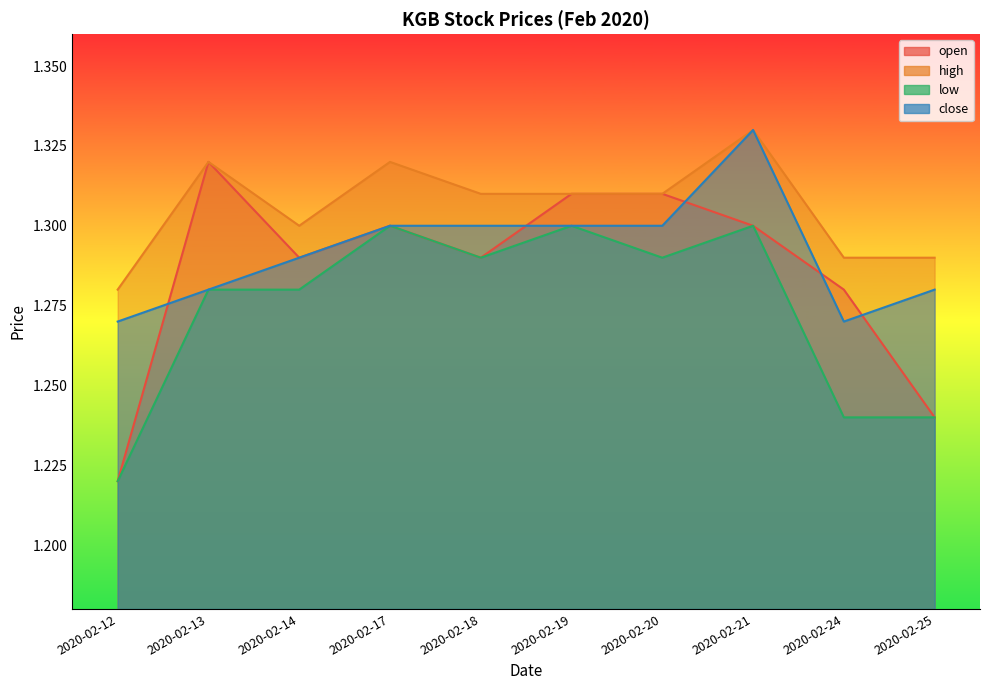

The open series shows 0.8 at 2020-02-14. True or false?

False